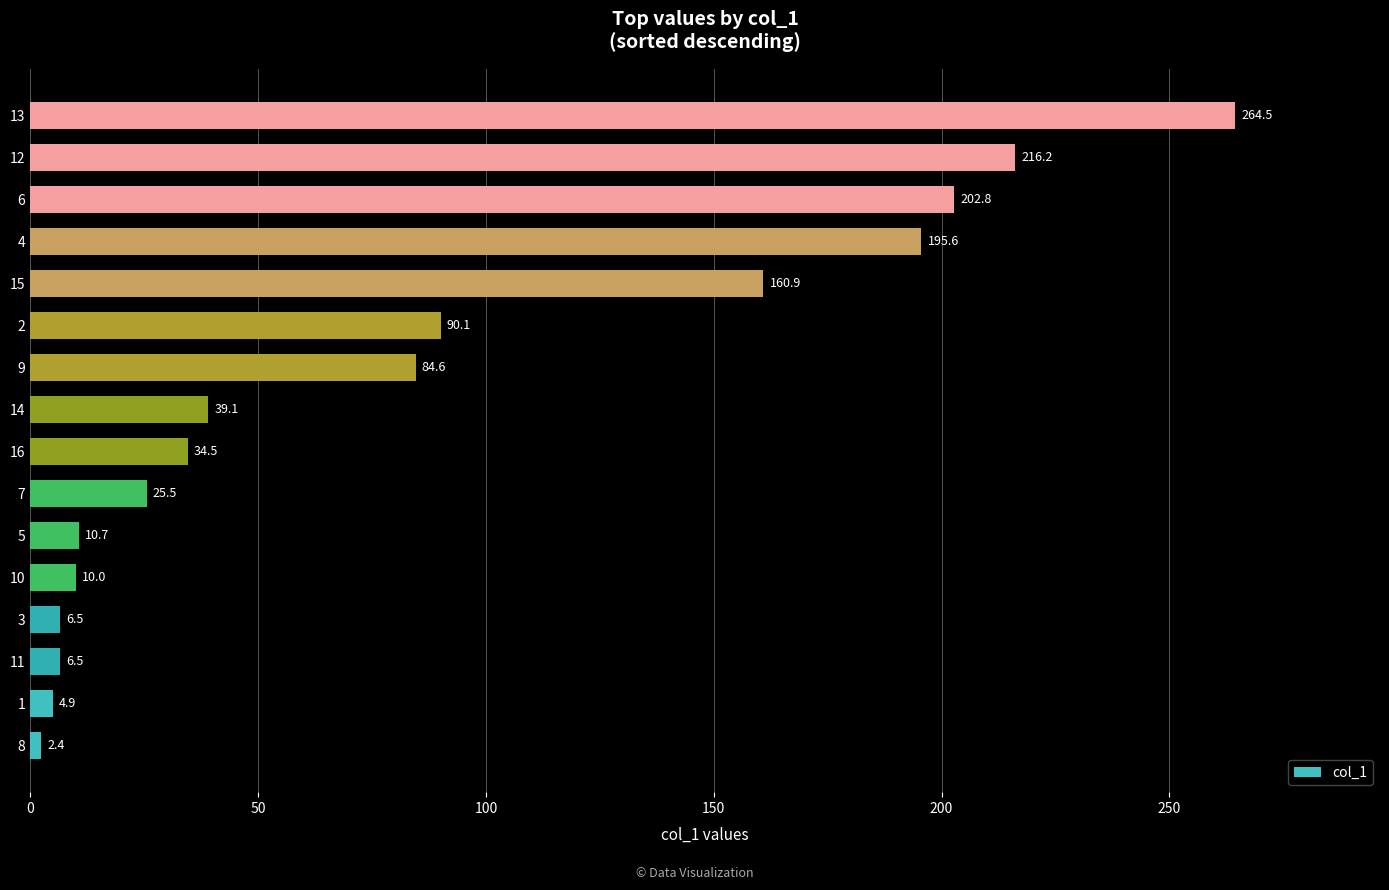

What is the maximum value shown in the chart?

264.5